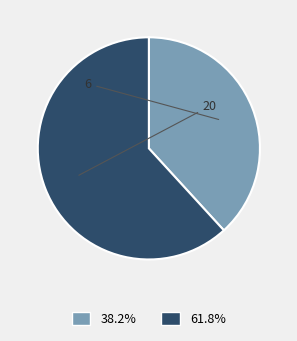

How many slices are in this pie chart?

2